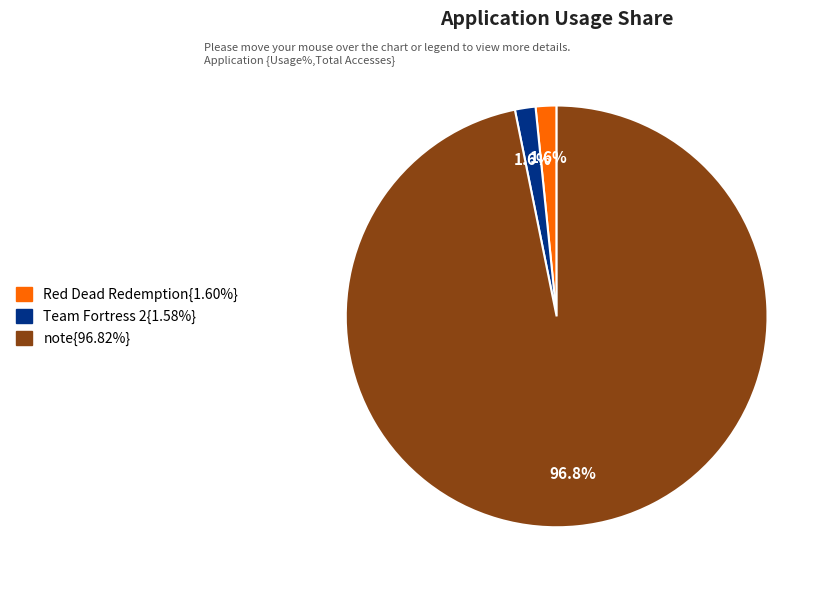

Does any single category account for the majority?

Yes